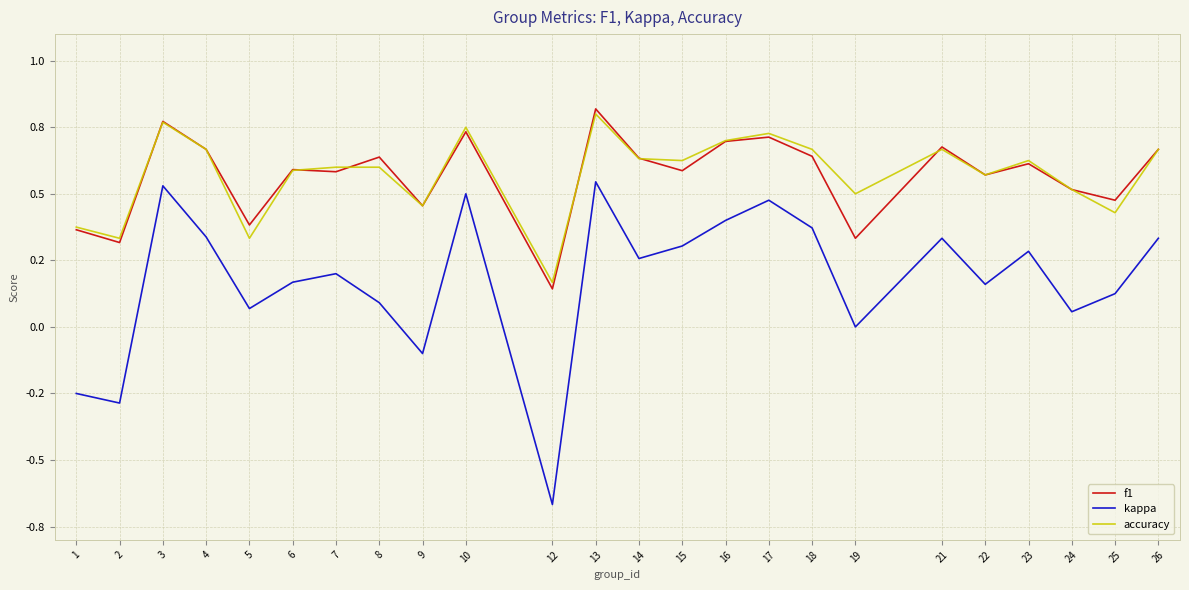

Does the chart have visible grid lines?

Yes